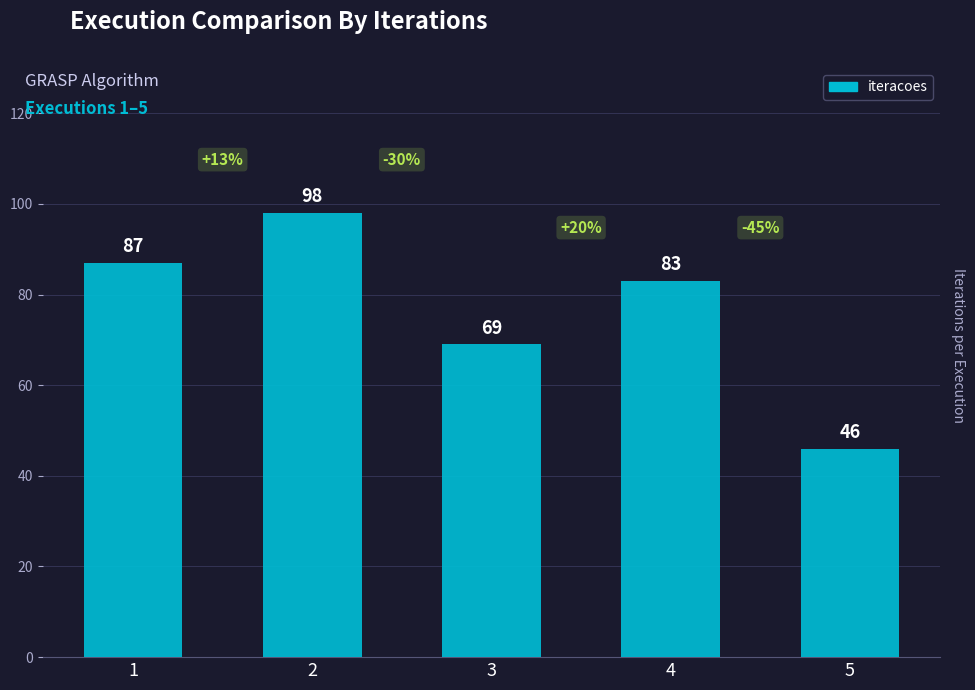

Which has a higher value, 1 or 5?

1